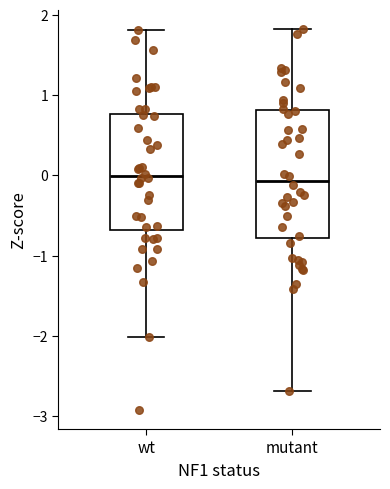

Reading left to right, read every box against the y-axis: the position of its median line, the range the box covers, and the ends of its whiskers. The values are not printed on the chart, so give them approximately, as read against the axis.

wt: median 0.0, box -0.7 to 0.8, whiskers -2.0 to 1.8
mutant: median -0.1, box -0.8 to 0.8, whiskers -2.7 to 1.8